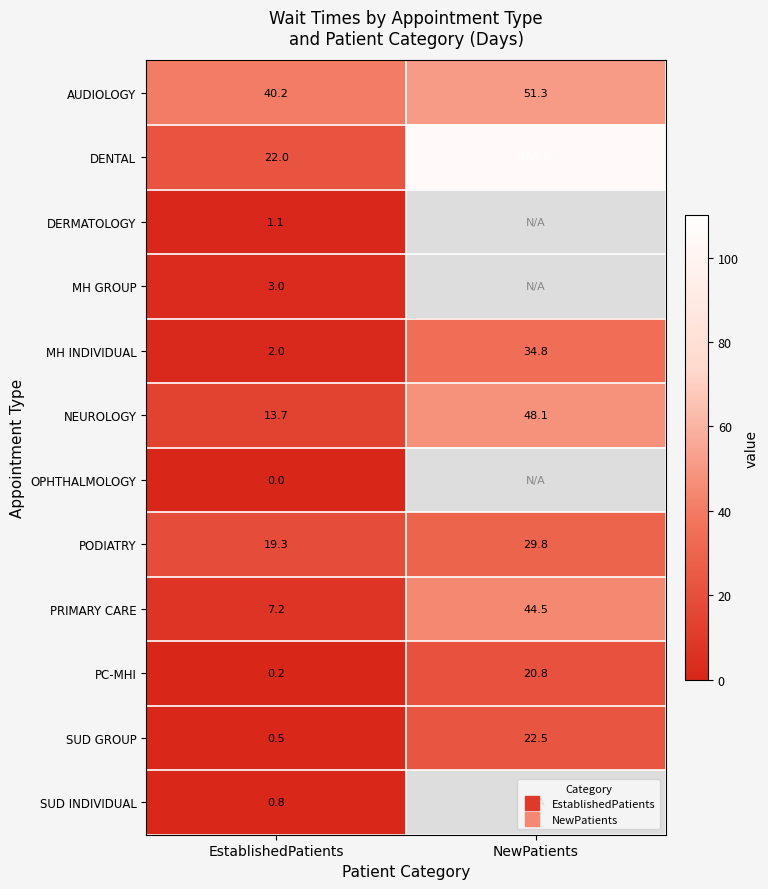

Count the number of categories in the chart.

2